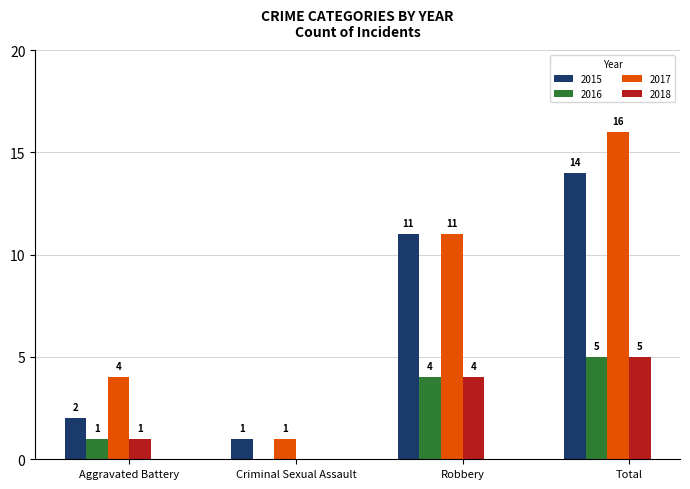

What is the average value of the 2015 series?

7